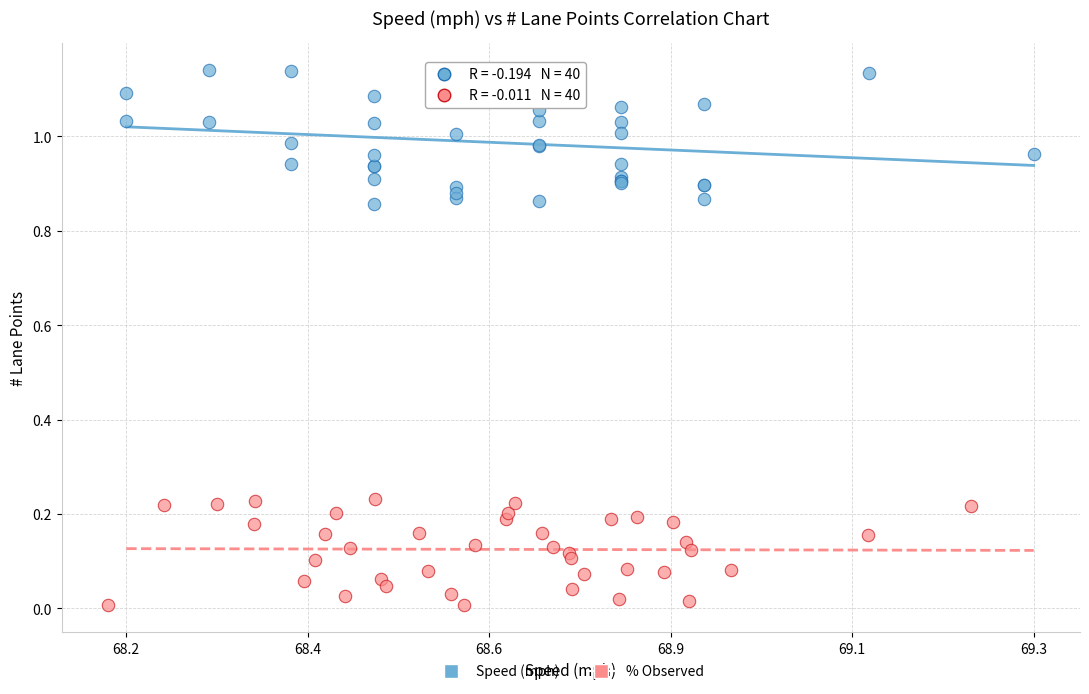

Which series has the widest spread of Y values?

Speed (mph)